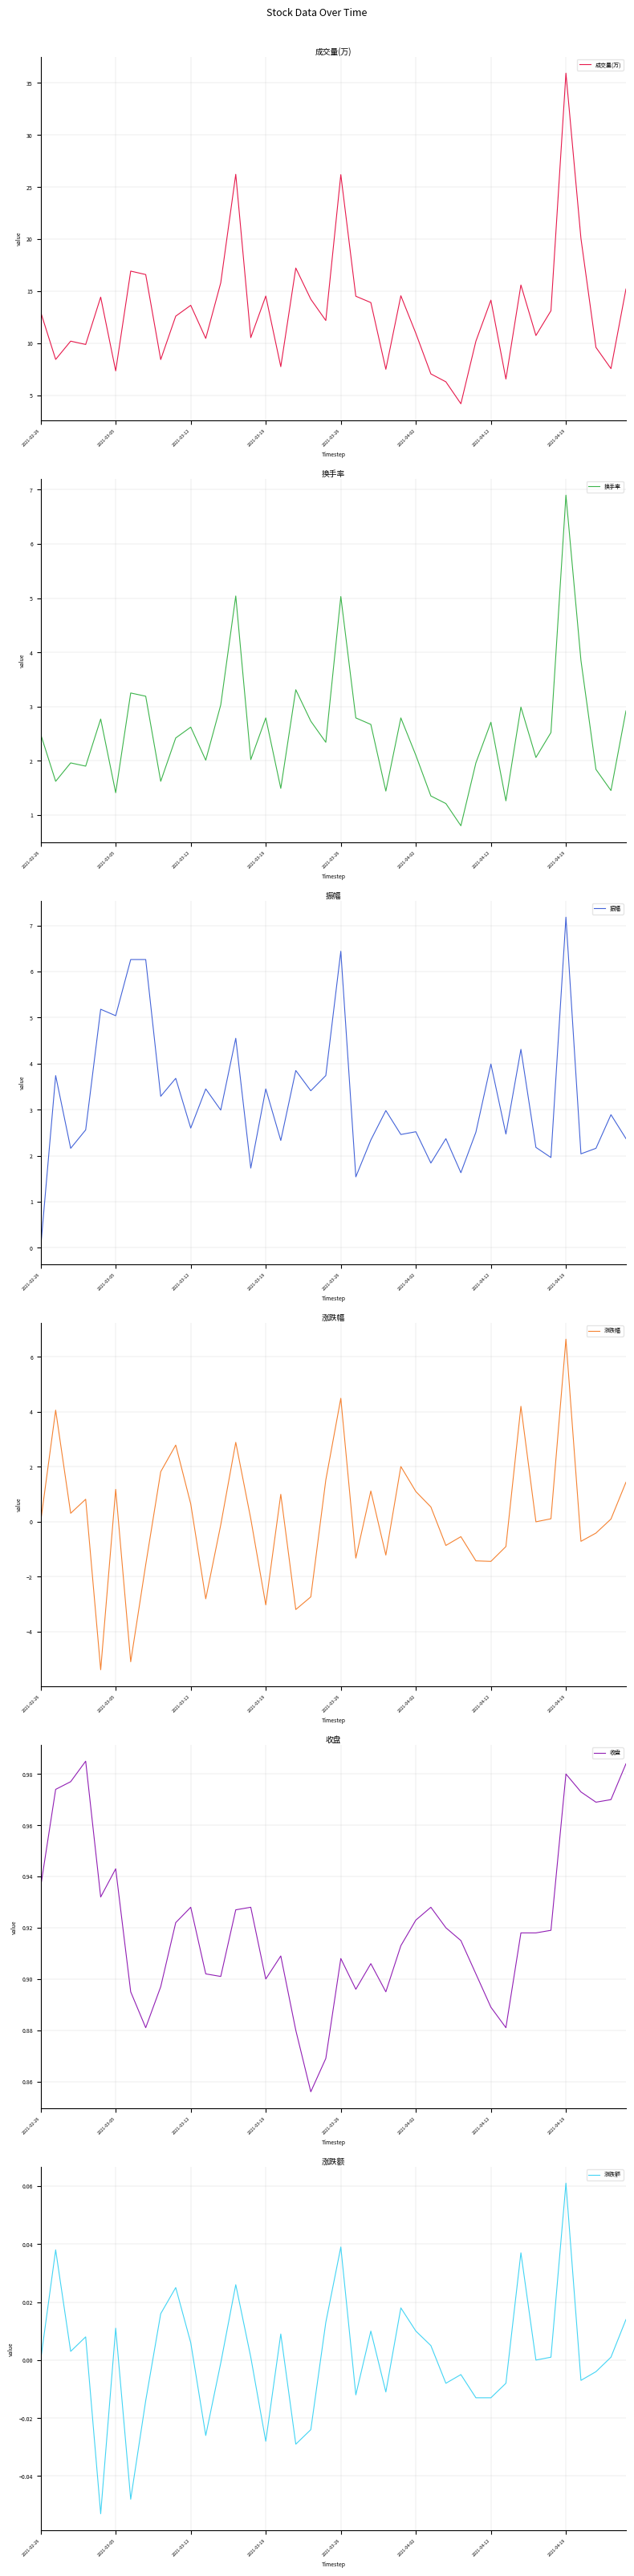

At which label does 涨跌幅 reach its peak?

2021-04-19